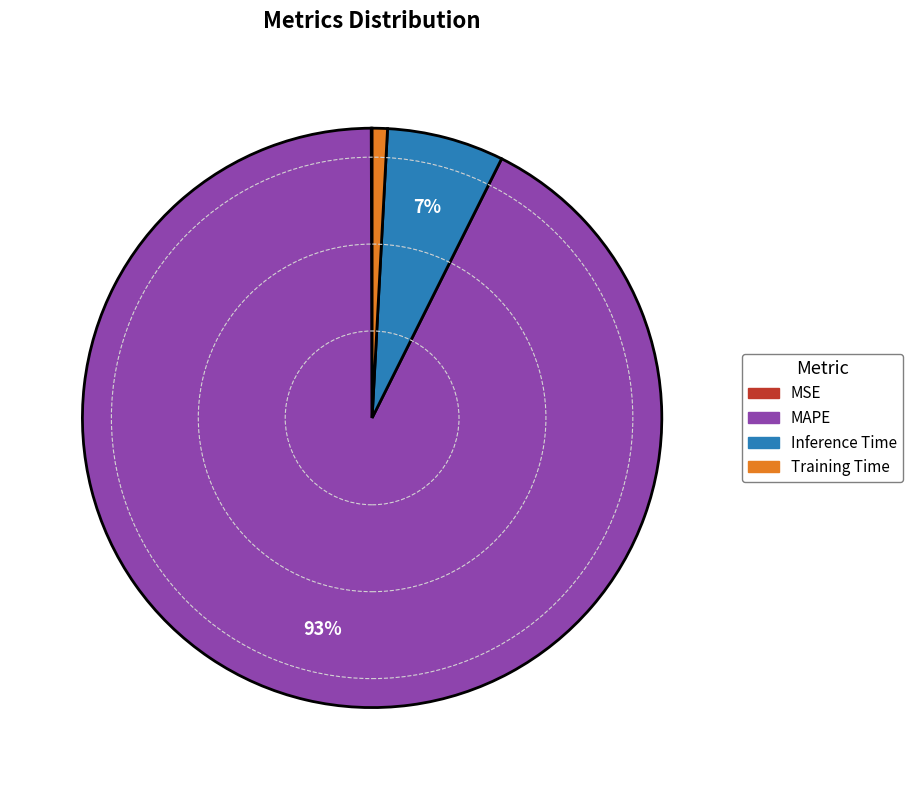

Between MAPE and Inference Time, which is larger?

MAPE